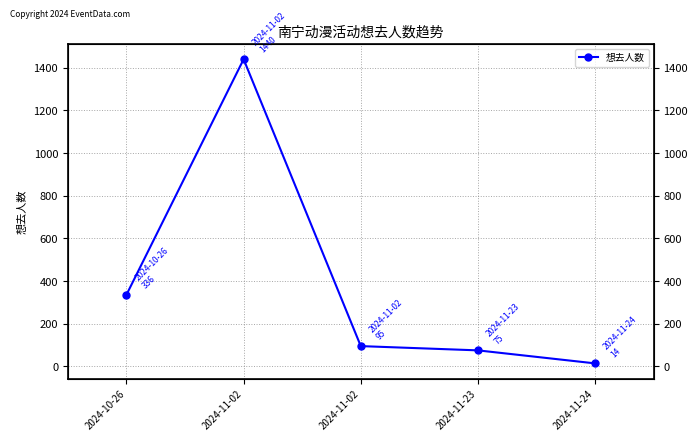

List the labels in order of value, largest first.

2024-11-02, 2024-10-26, 2024-11-02, 2024-11-23, 2024-11-24